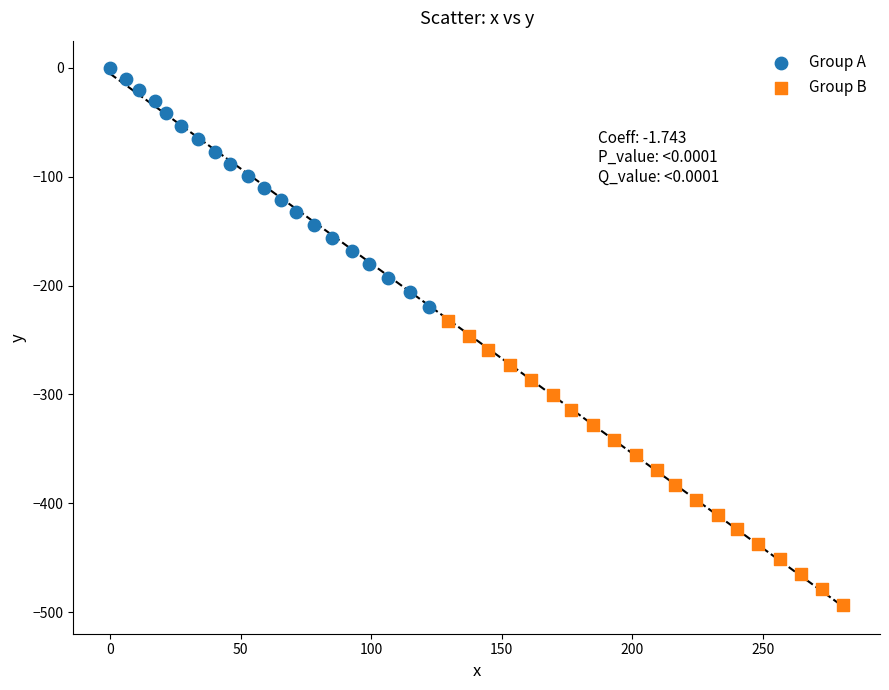

Which series contains the lowest Y value?

Group B